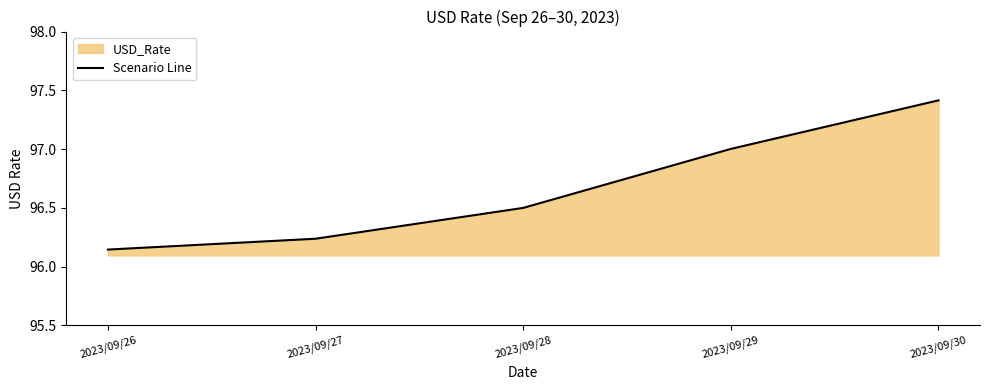

Which label corresponds to the smallest value in the chart?

2023/09/26